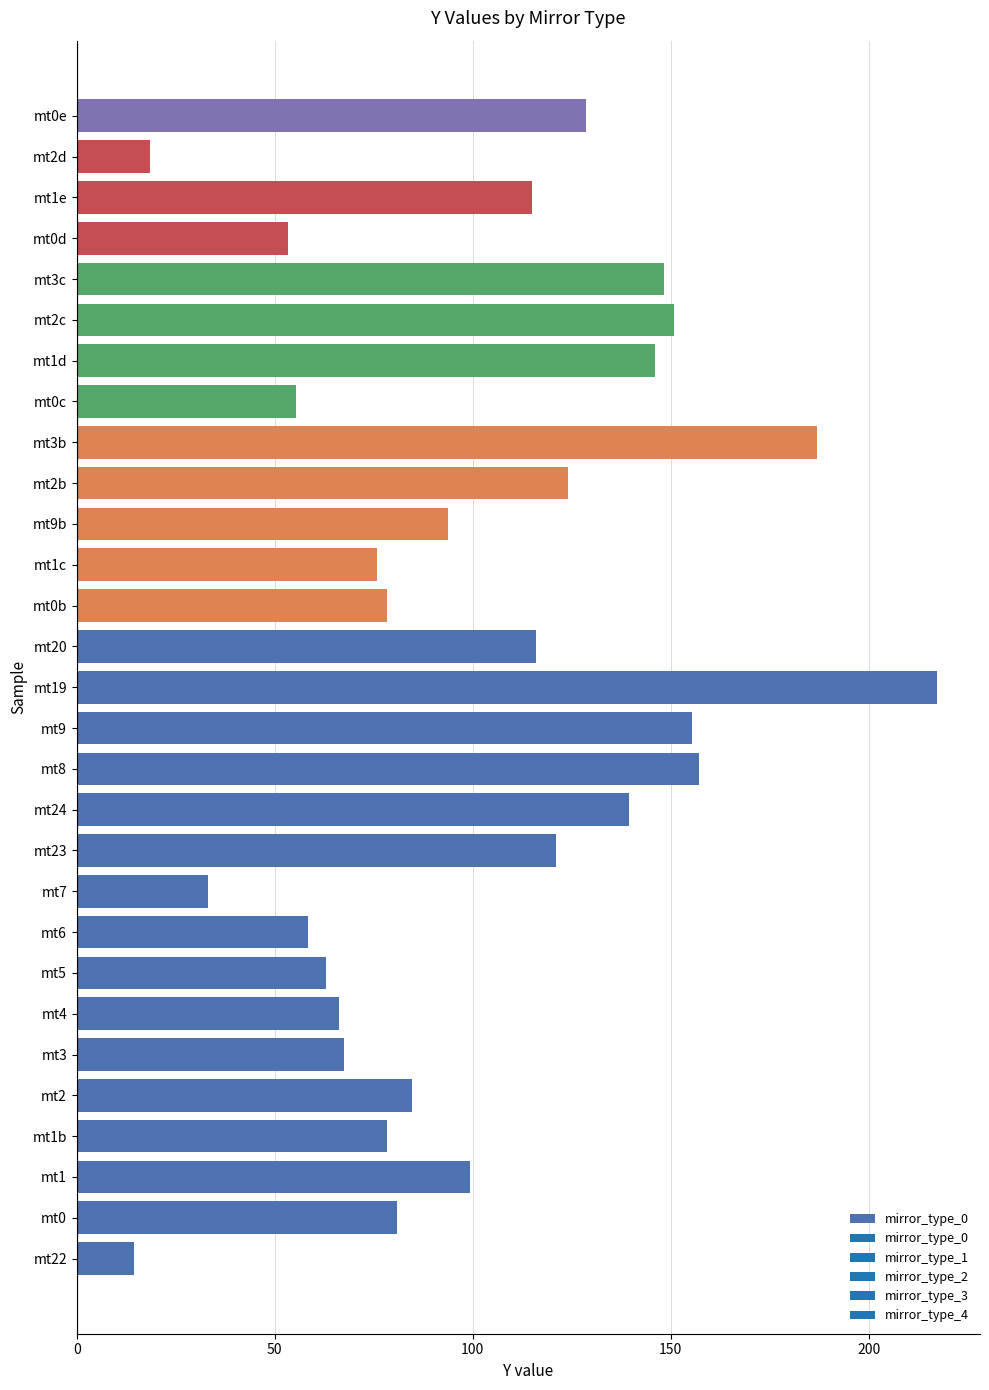

What is the change in value from mt4 to mt0c?

-10.8